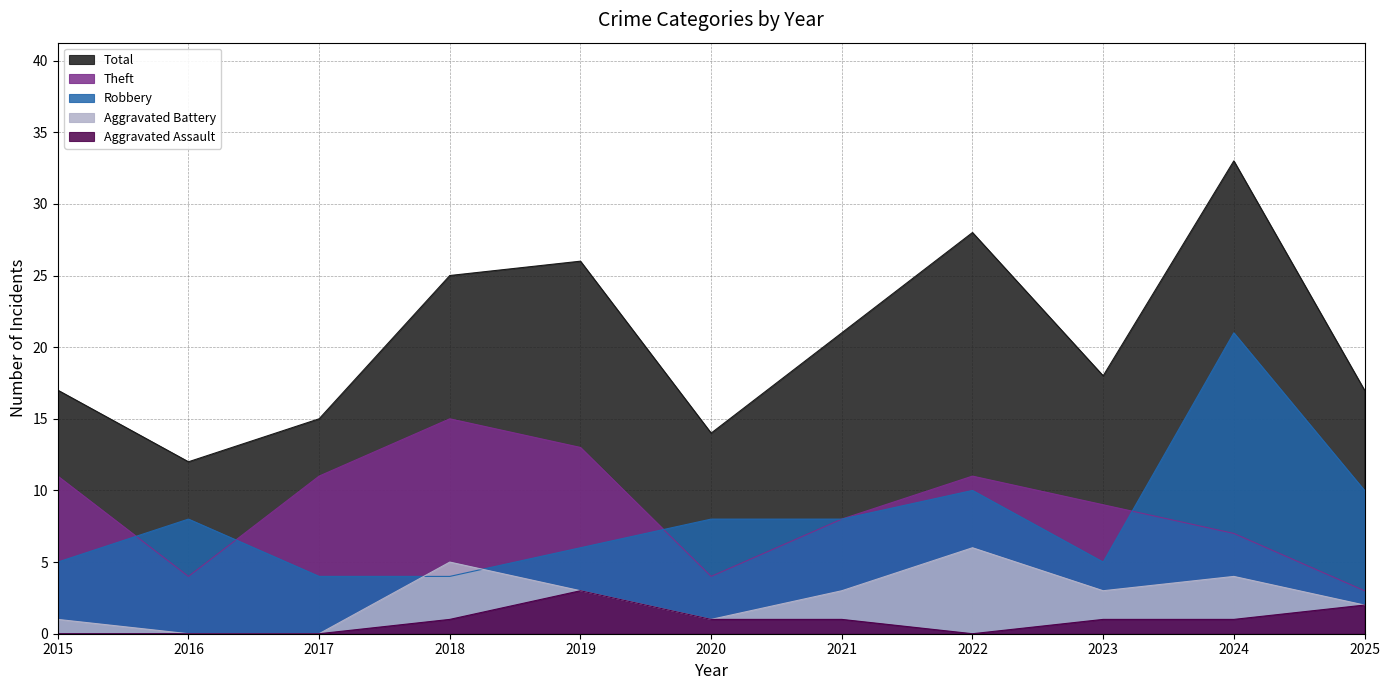

Read the Robbery value at 2016, to the nearest 5.

10